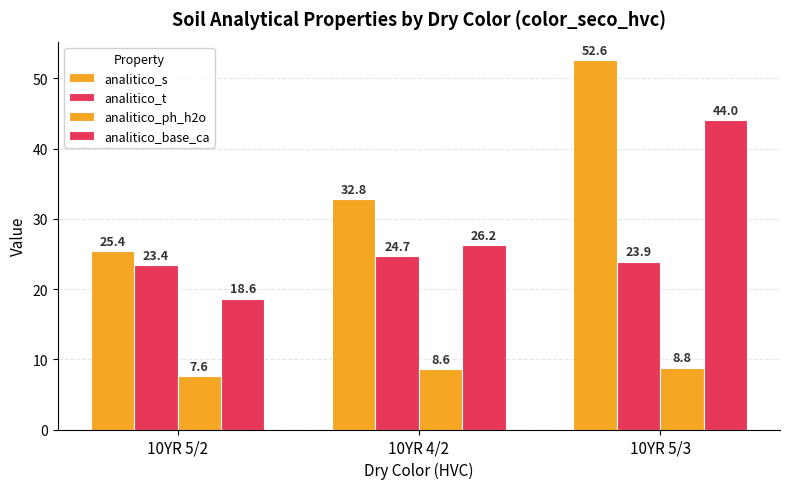

What is the difference between the analitico_ph_h2o values at 10YR 5/2 and 10YR 5/3?

1.2